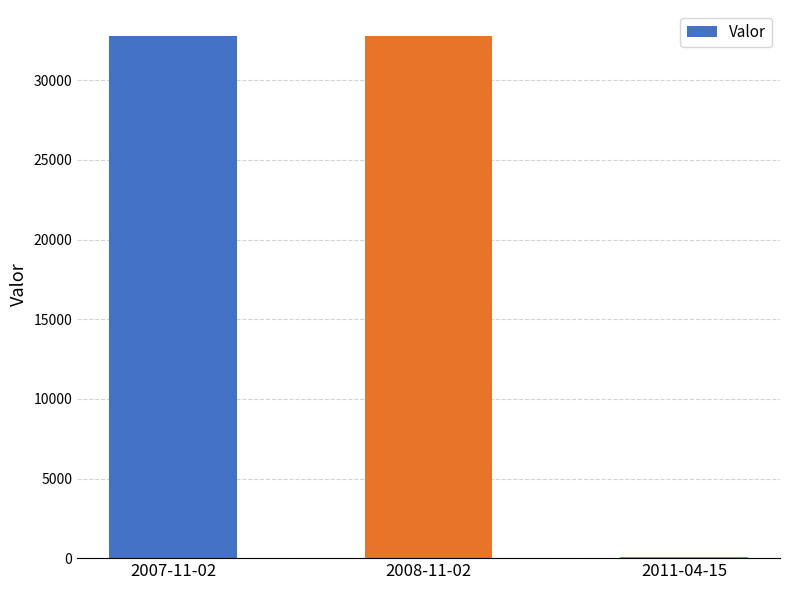

What is the maximum value shown in the chart?

32778